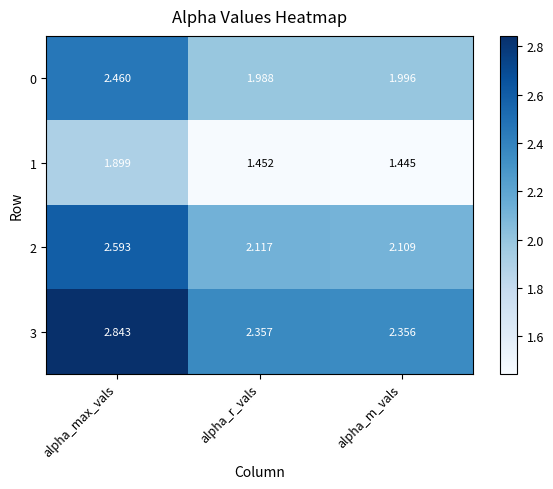

At which label is 3 closest to 2?

alpha_m_vals